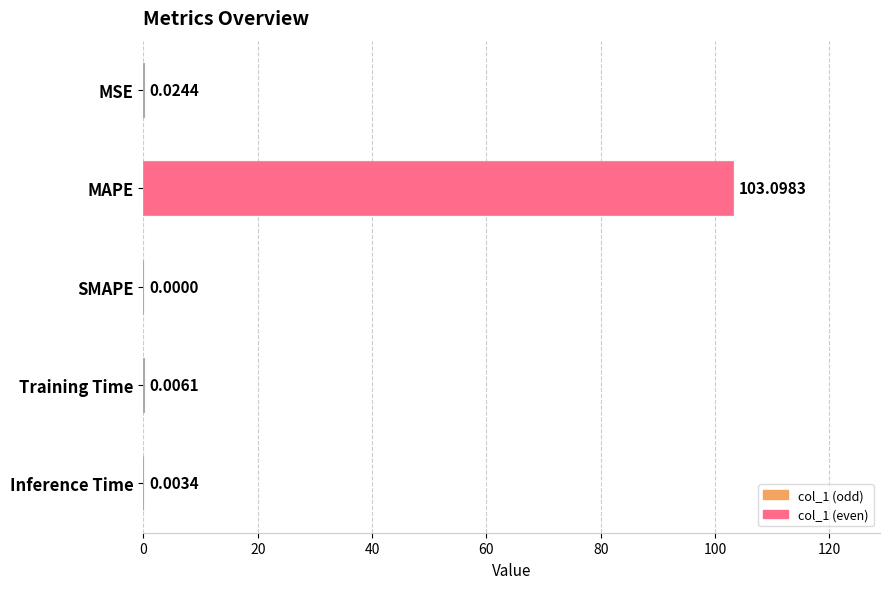

Which label corresponds to the largest value in the chart?

MAPE